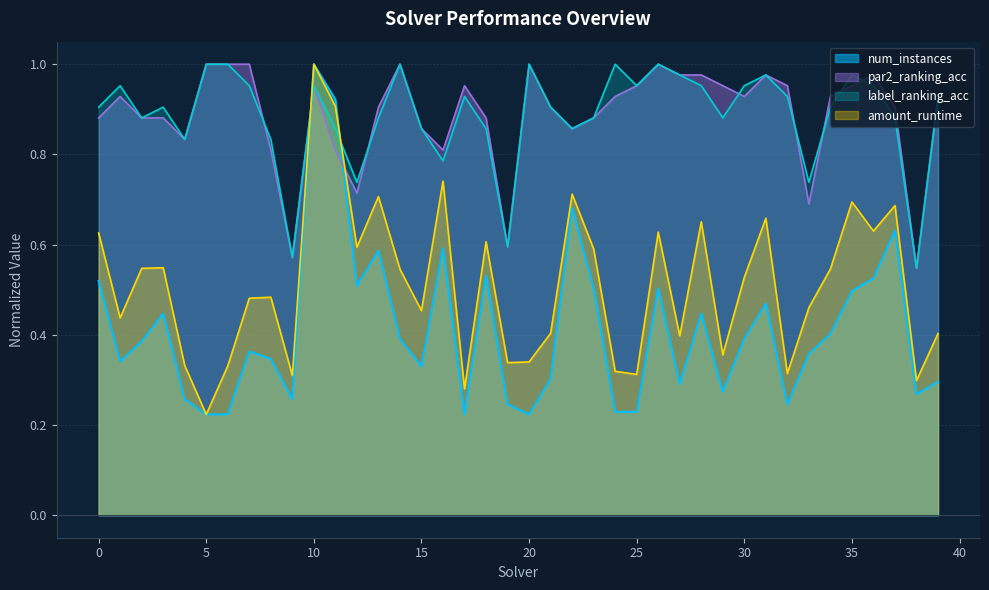

Which label corresponds to the smallest value in the chart?

5